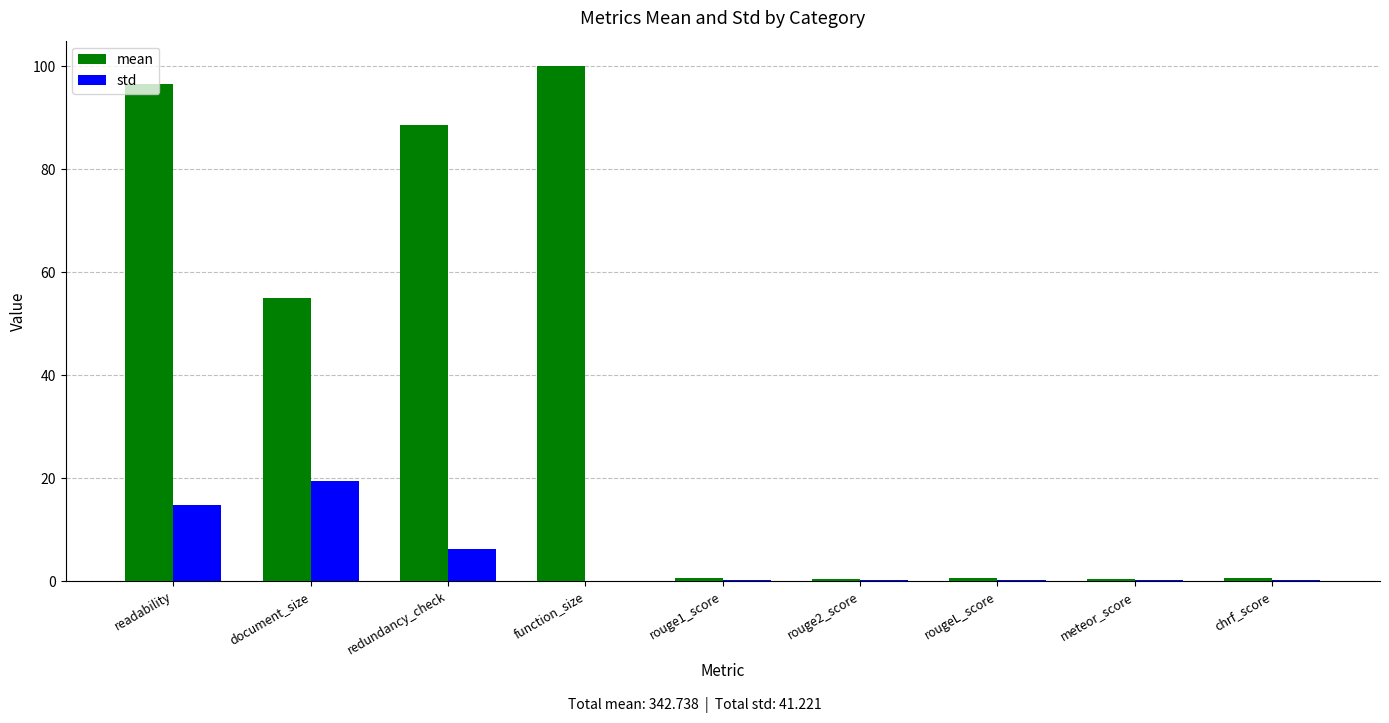

What are all the series names shown in the legend?

mean, std